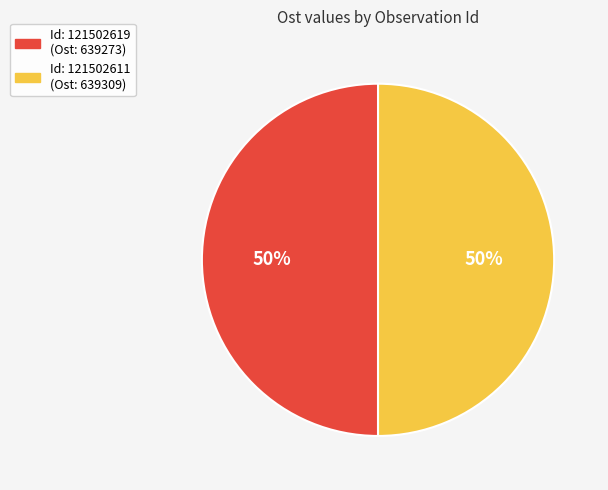

How many slices are in this pie chart?

2